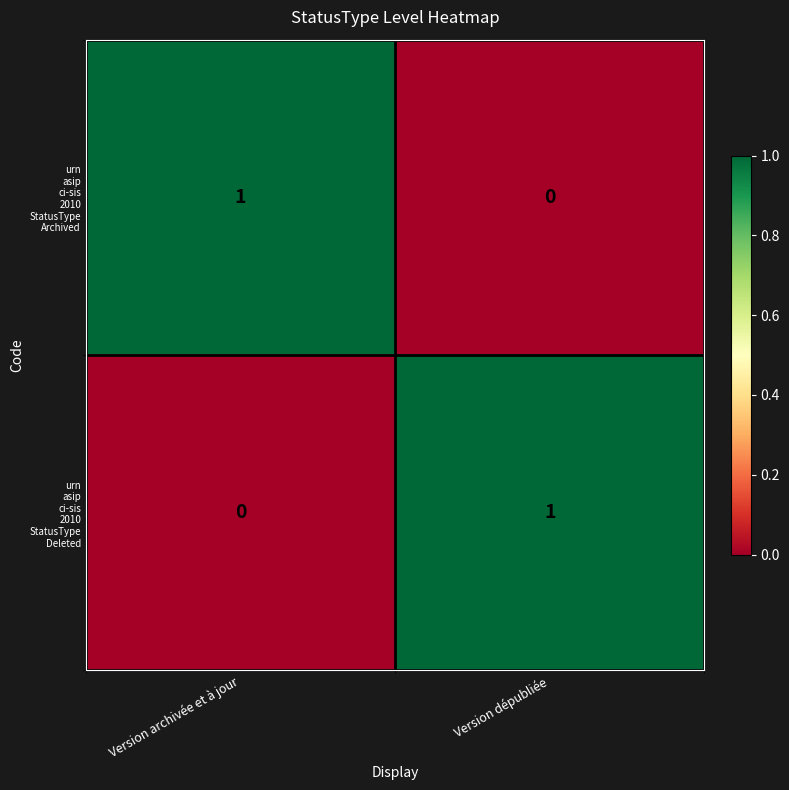

How many data points does each series have?

2